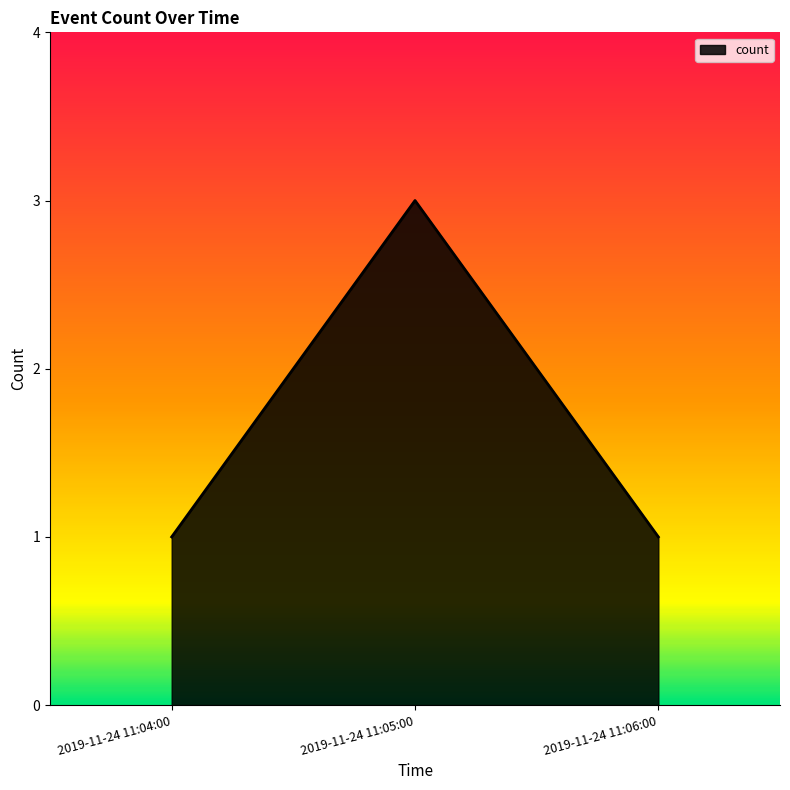

What is the difference between the maximum and minimum values?

2